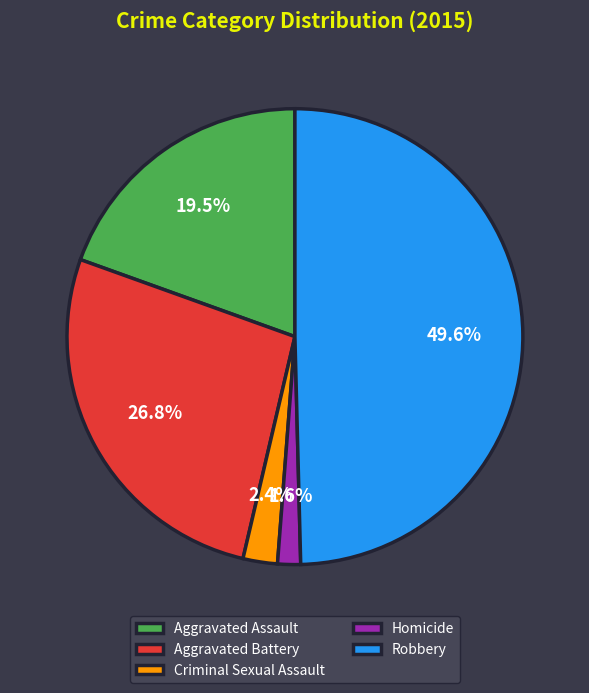

Which category has the biggest portion of the pie?

Robbery